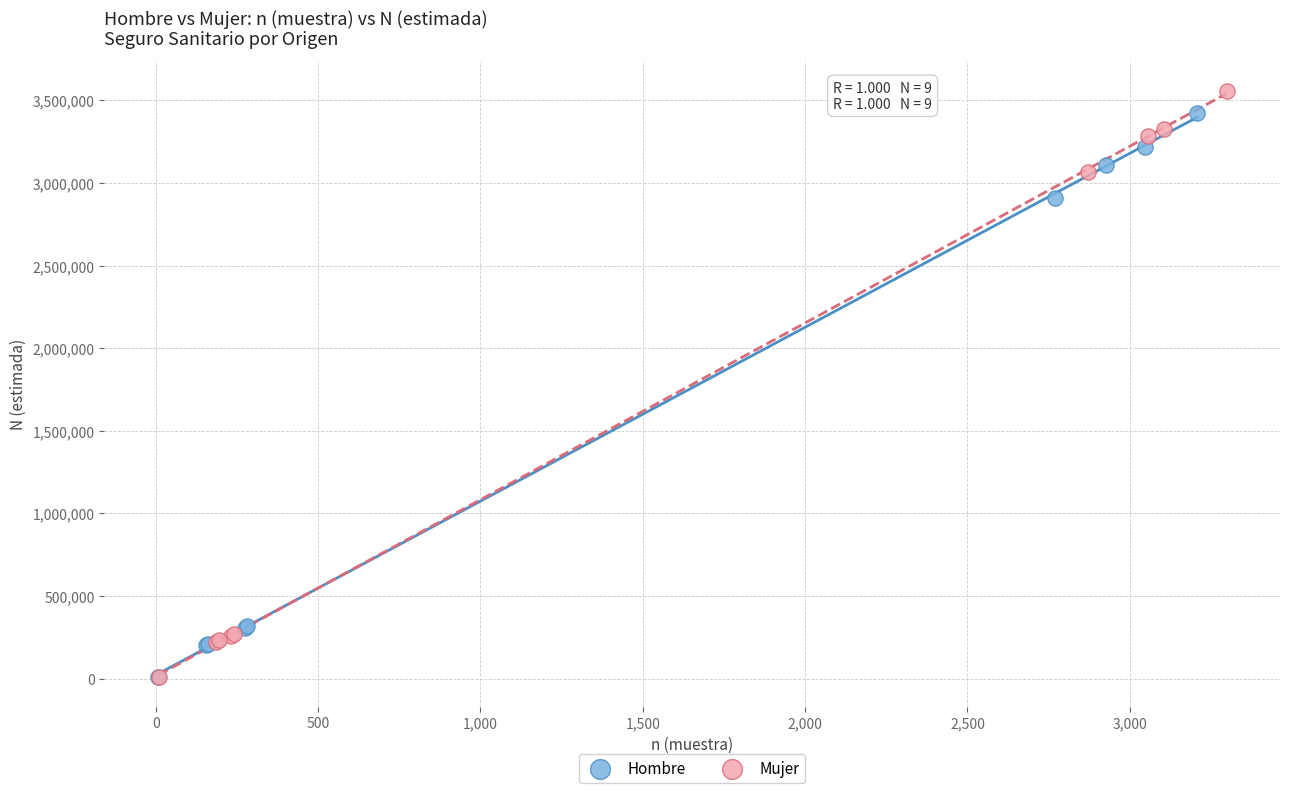

Which series has the largest Y range (max minus min)?

Mujer